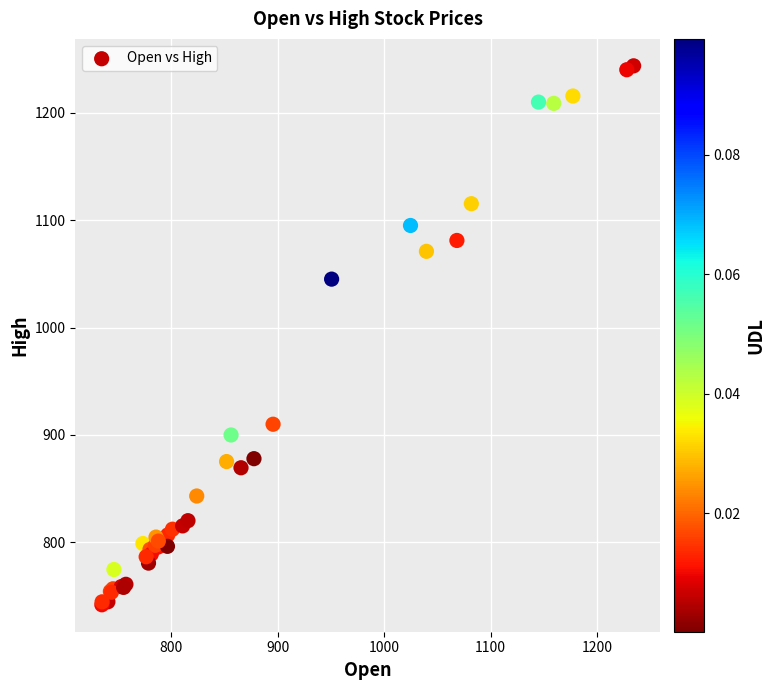

What Y value in the scatter plot is closest to 992?

1045.0